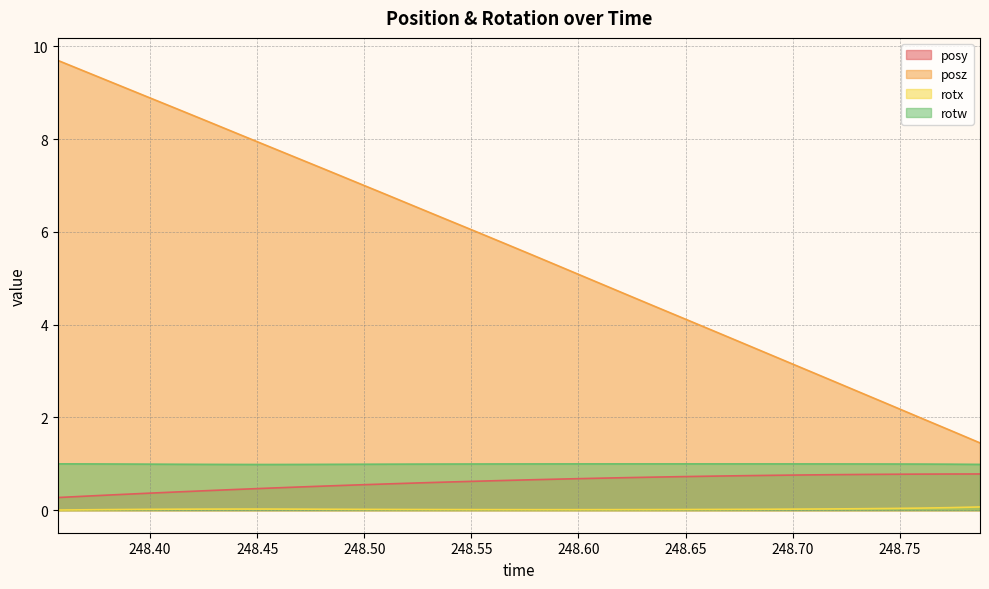

Is it true that posy equals 0.4 at 248.7041?

False